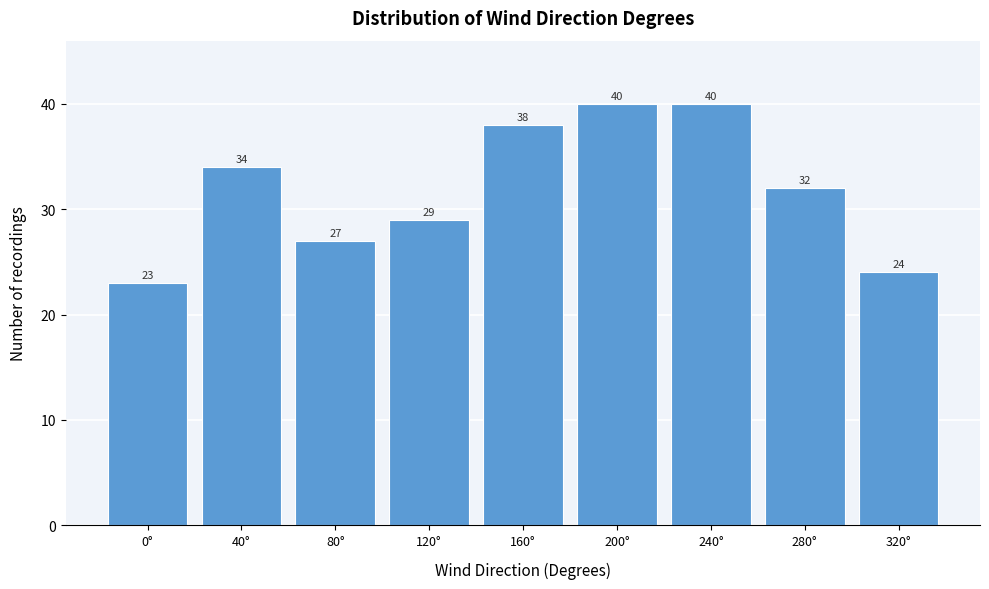

Reading left to right, list all the values displayed in this chart.

23	34	27	29	38	40	40	32	24